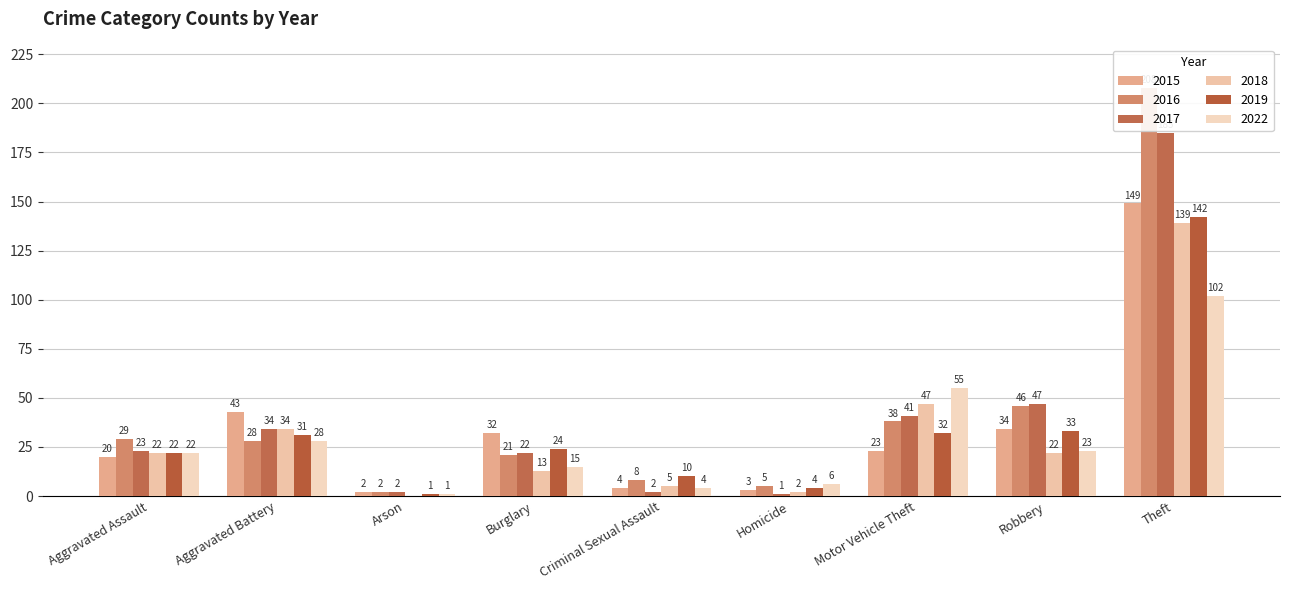

What is the value of the 2019 bar at the 9th from the left?

142